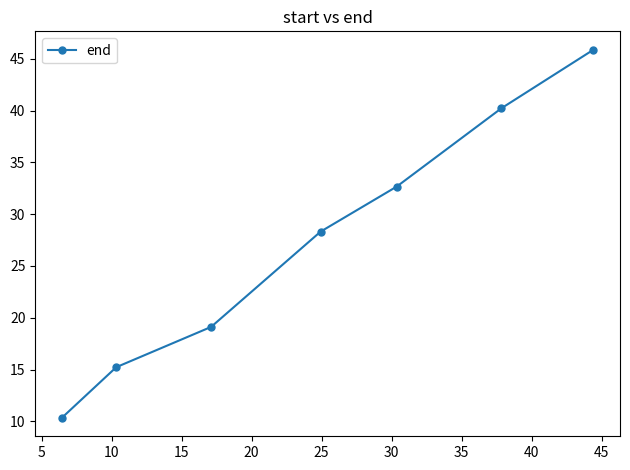

Does the chart display data point markers on the line(s)?

Yes